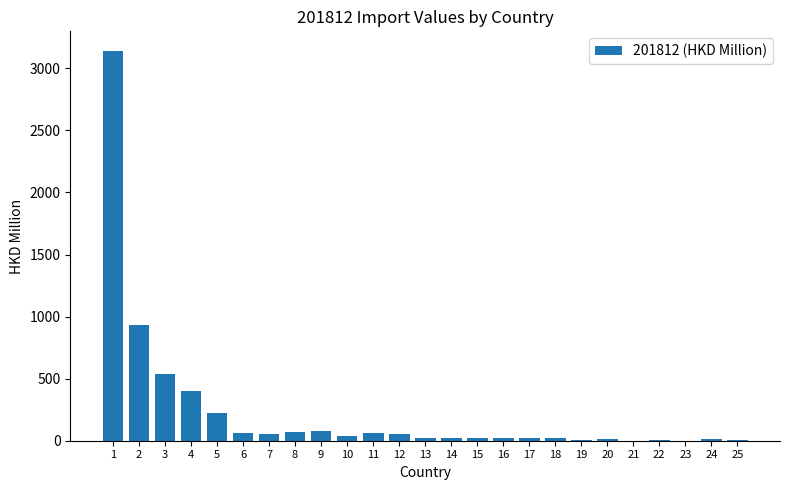

What is the greatest value displayed?

3140.9